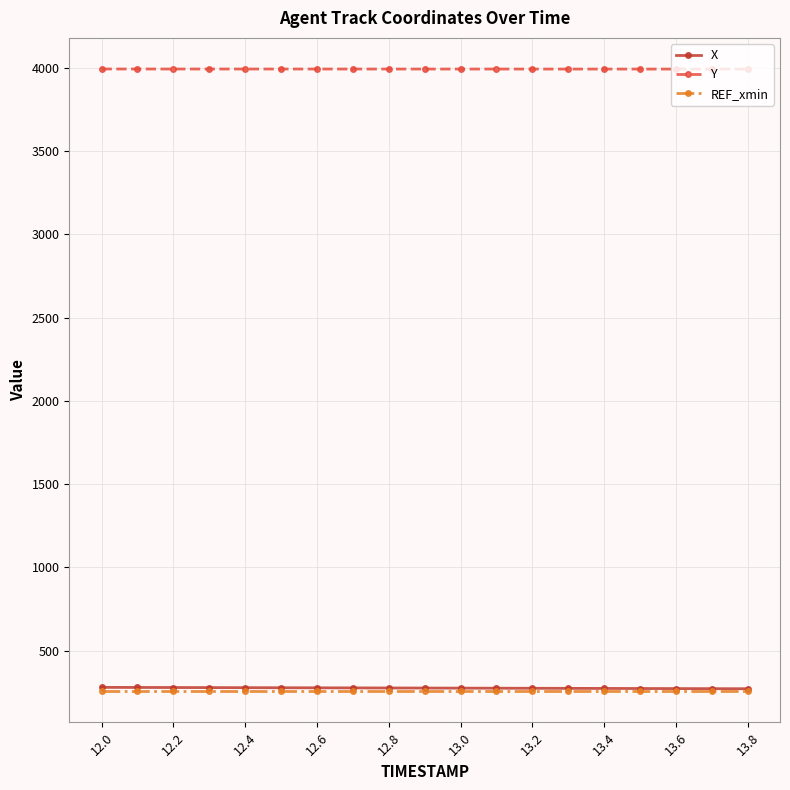

Which series has the largest total across all categories?

Y